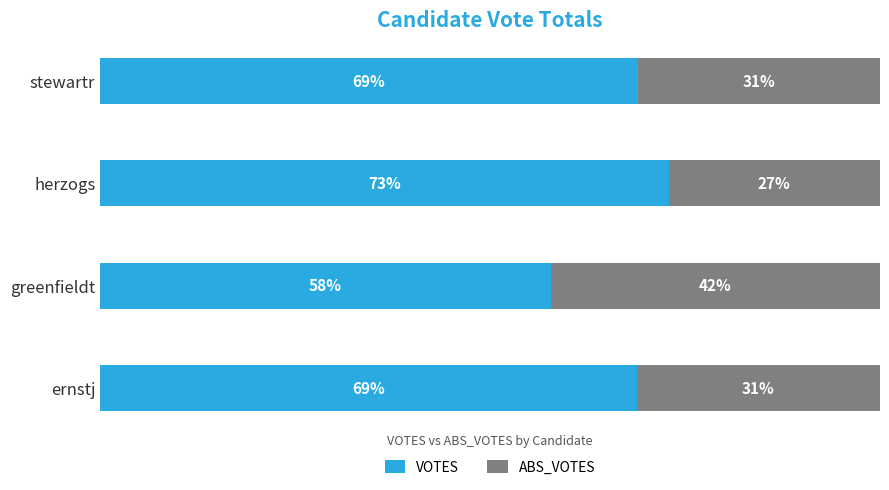

Which category has the highest value in the VOTES series?

herzogs